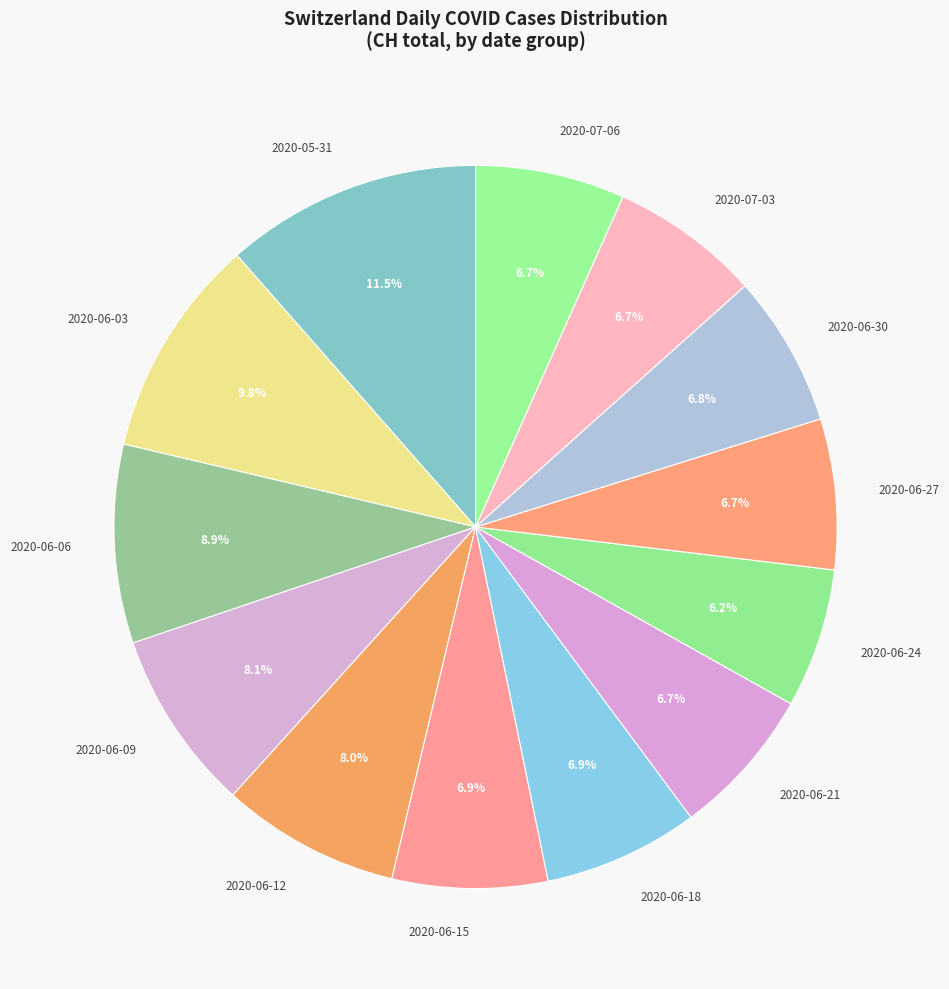

Which category has the biggest portion of the pie?

2020-05-31